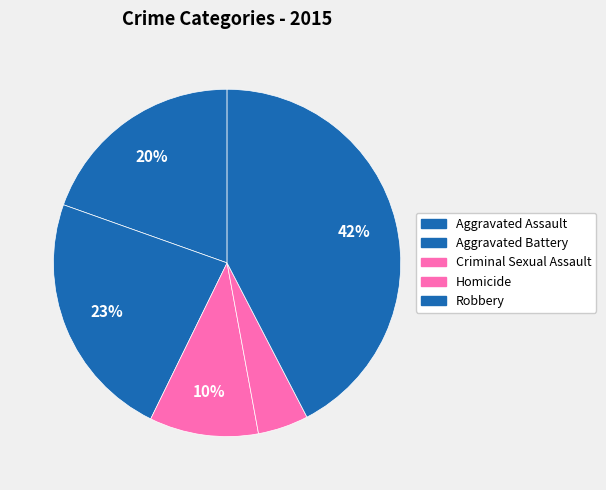

What portion of the pie excludes Criminal Sexual Assault?

89.9%